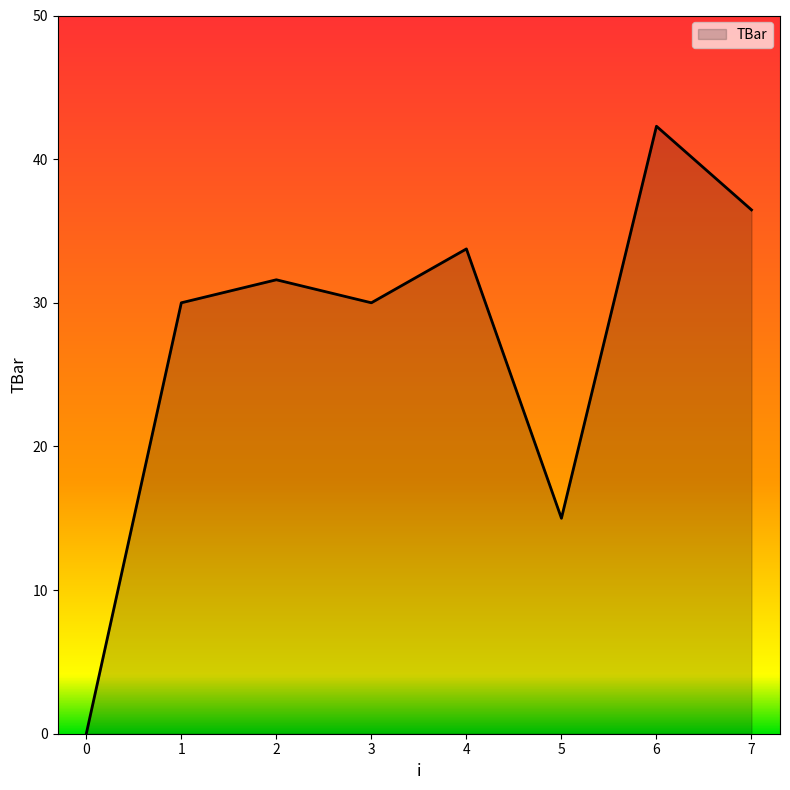

Reading right to left, list all the values displayed in this chart.

36.5	42.3	15.0	33.8	30.0	31.6	30.0	0.0